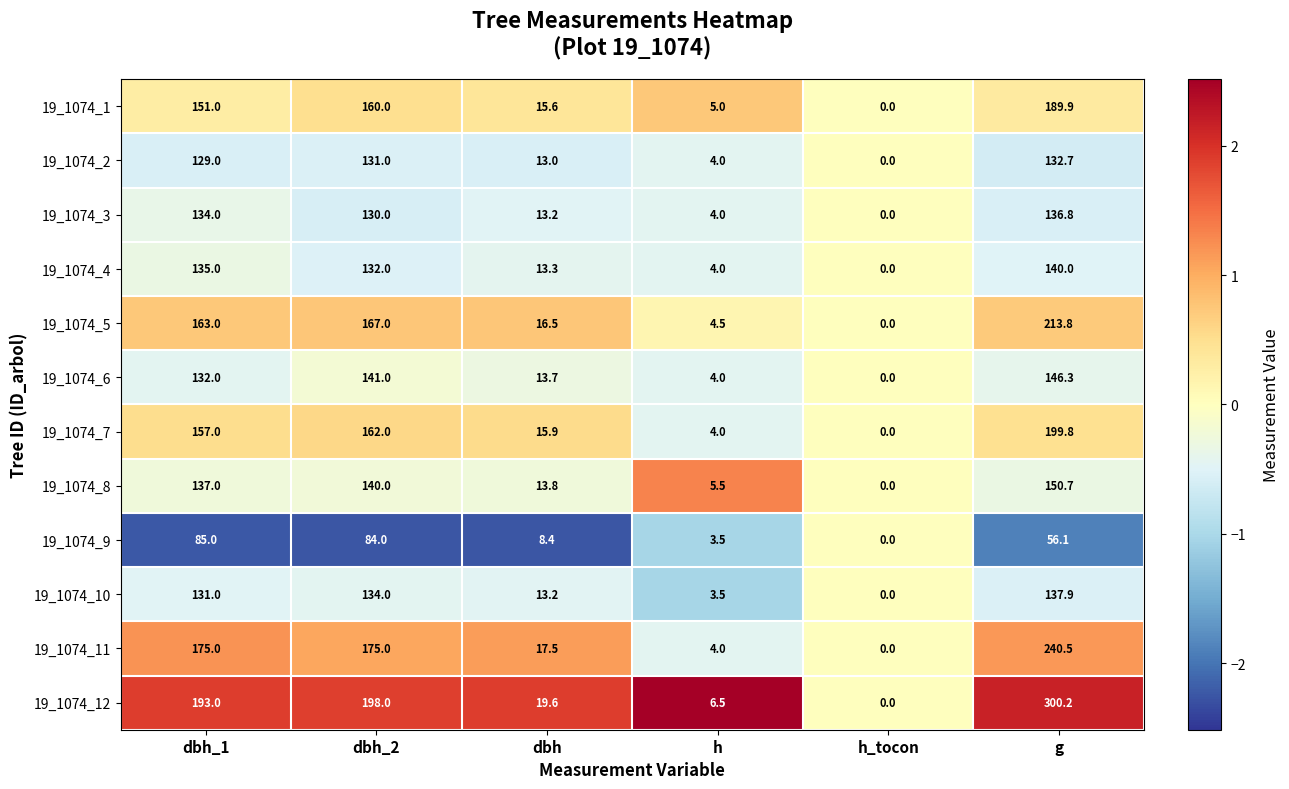

How many data points in 19_1074_3 are less than 130?

3